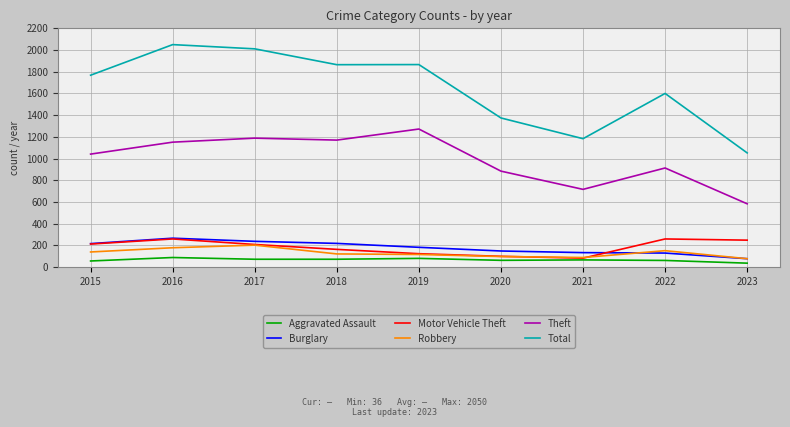

What are all the series names shown in the legend?

Aggravated Assault, Burglary, Motor Vehicle Theft, Robbery, Theft, Total